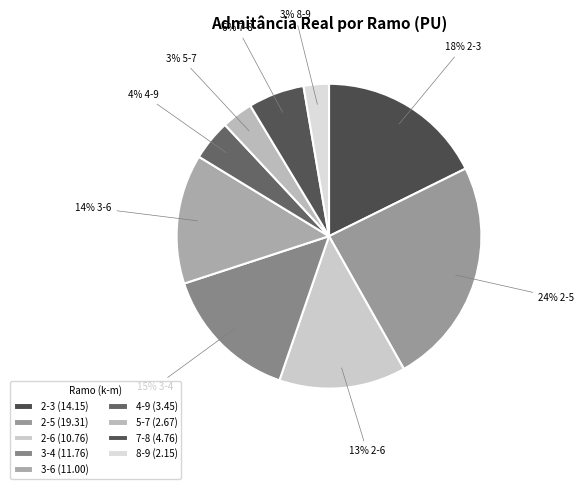

Count the number of slices in the pie.

9